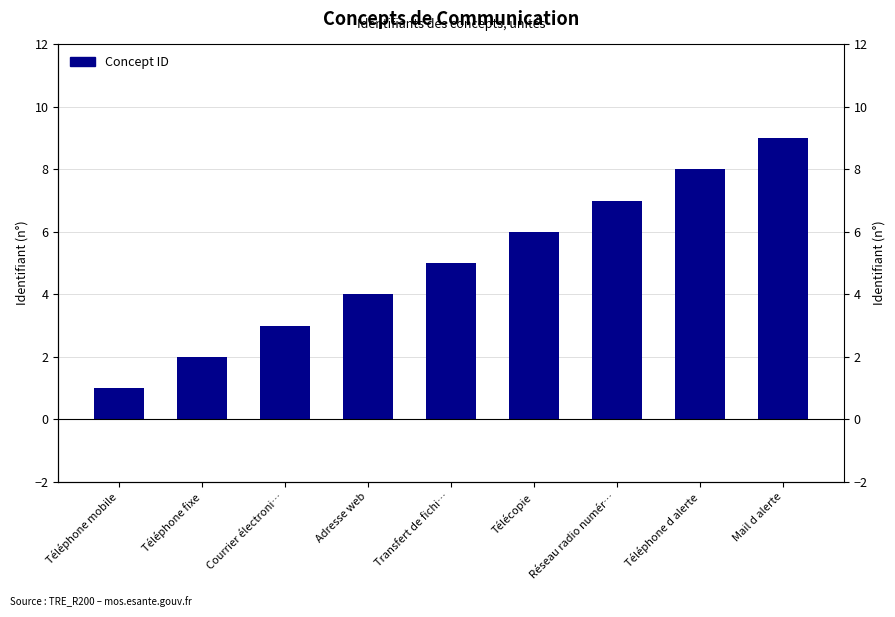

What is the label of the 7th bar from the left?

Réseau radio numér…